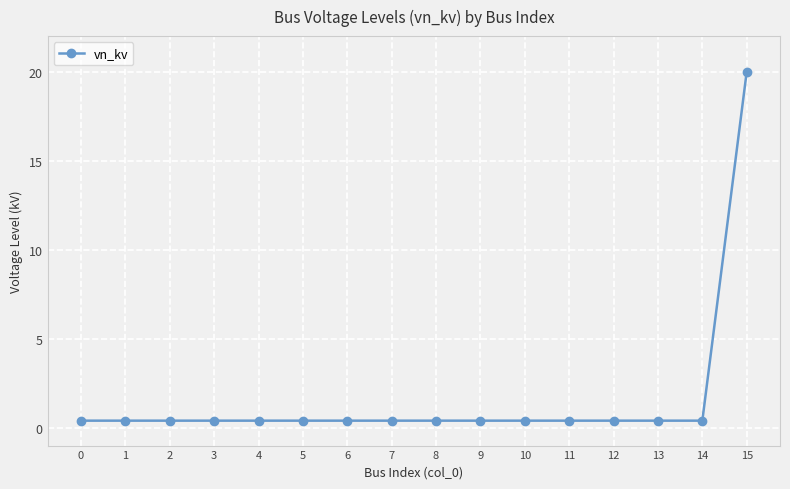

True or false: the data shows 0.4 at 9.

True